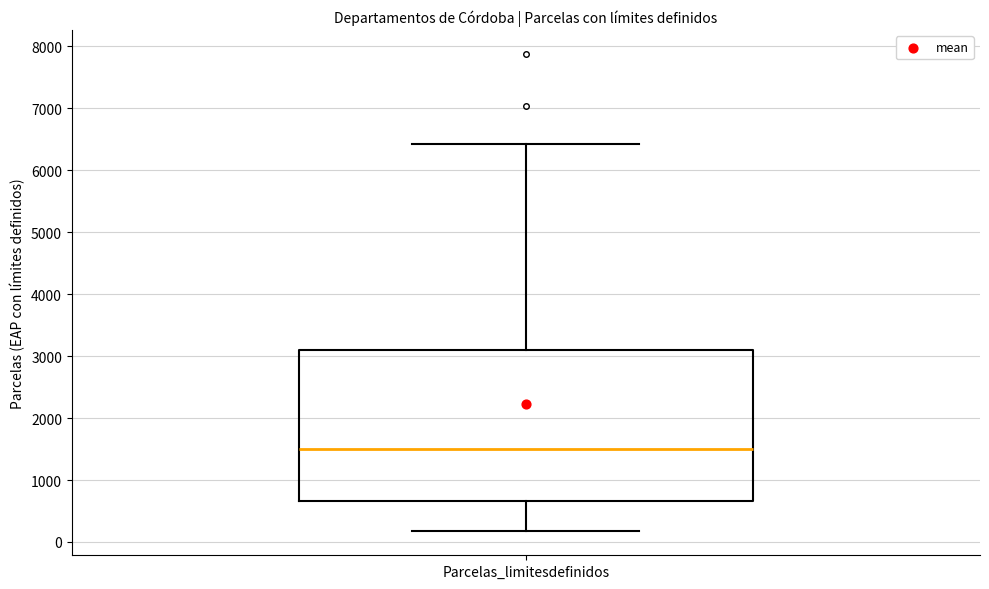

Read this box plot against the y-axis: the position of the median line, the range covered by the box, and the ends of both whiskers. The values are not printed on the chart, so give them approximately, as read against the axis.

median 1500, box 700 to 3100, whiskers 200 to 6400